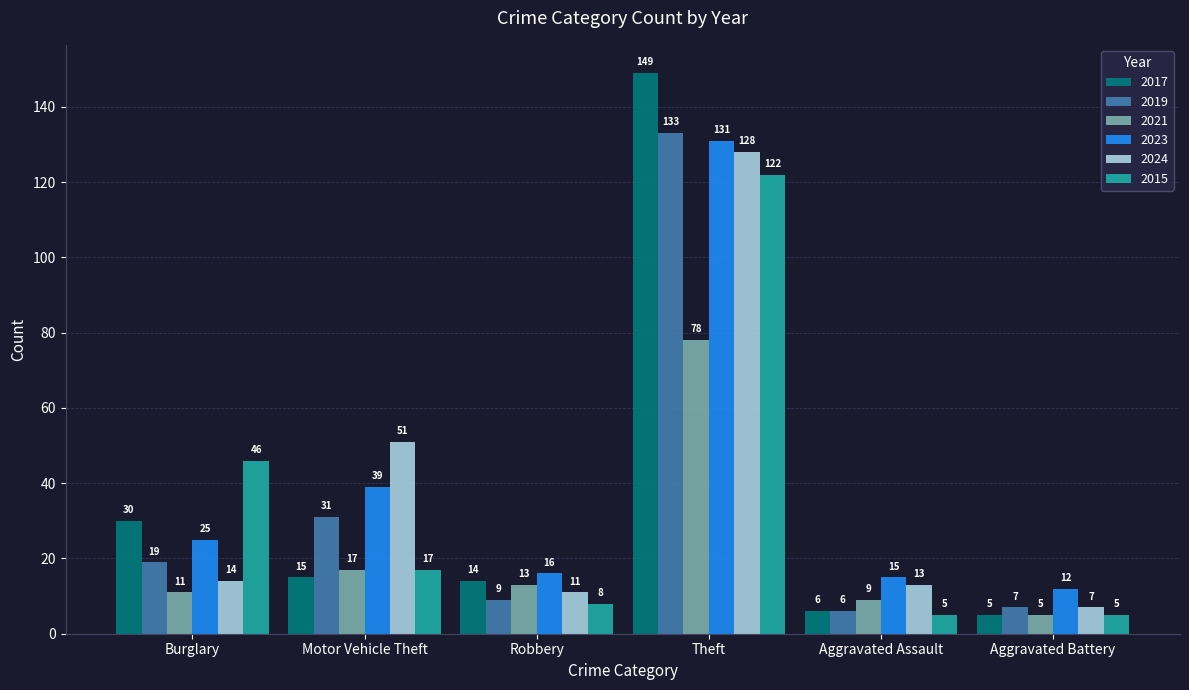

Reading left to right, list all the values displayed in this chart.

2017: 30	15	14	149	6	5
2019: 19	31	9	133	6	7
2021: 11	17	13	78	9	5
2023: 25	39	16	131	15	12
2024: 14	51	11	128	13	7
2015: 46	17	8	122	5	5